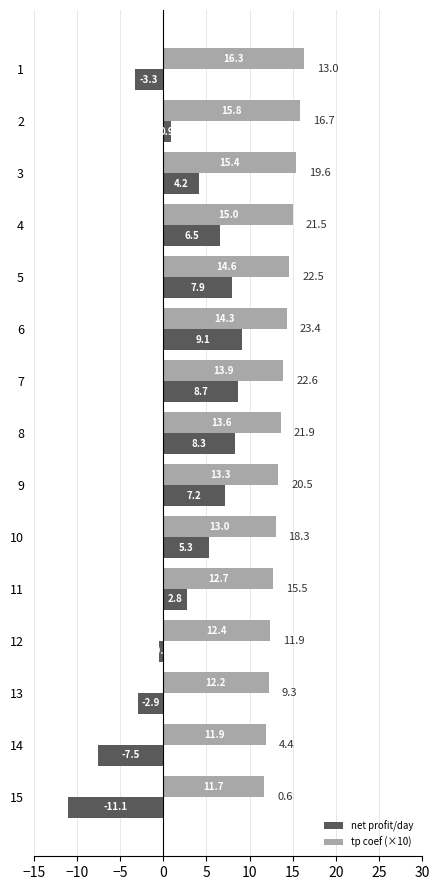

What is the sum of all net profit/day values?

35.5